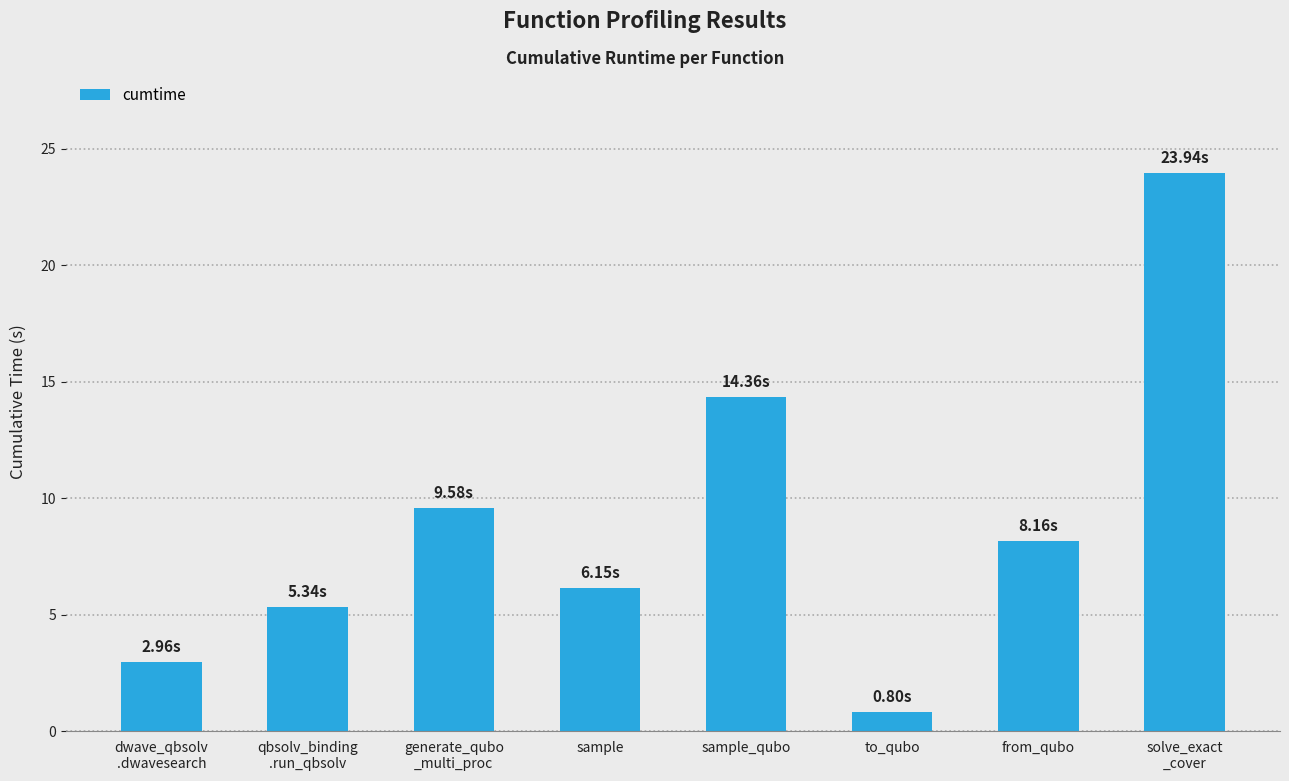

Which label corresponds to the smallest value in the chart?

to_qubo